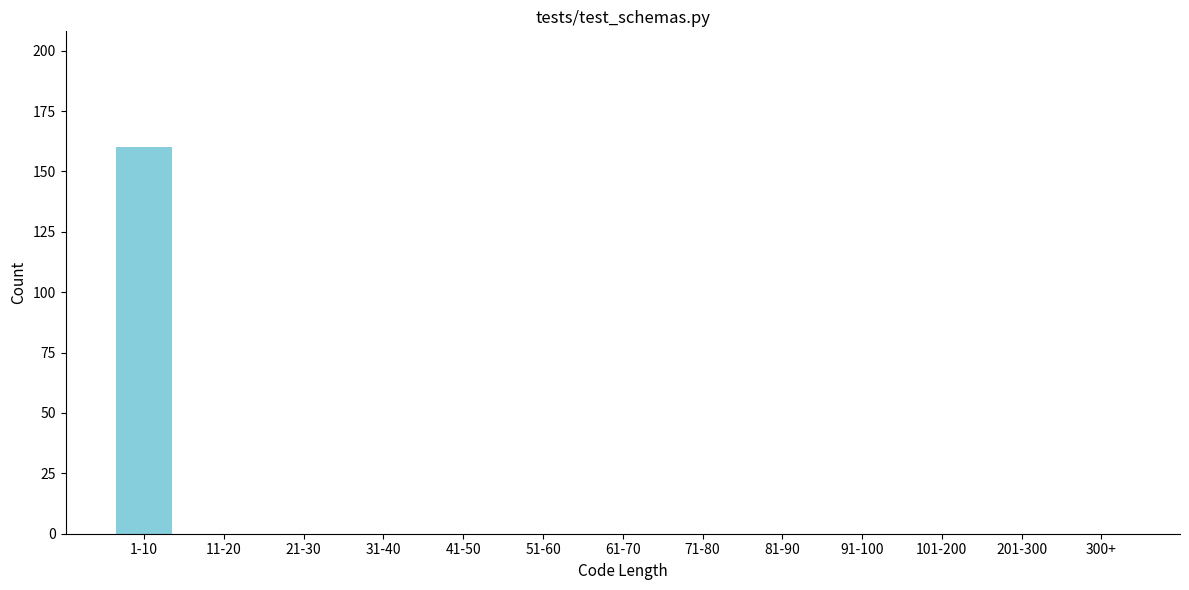

Reading left to right, transcribe all the data shown in this chart.

1-10=160	11-20=0	21-30=0	31-40=0	41-50=0	51-60=0	61-70=0	71-80=0	81-90=0	91-100=0	101-200=0	201-300=0	300+=0